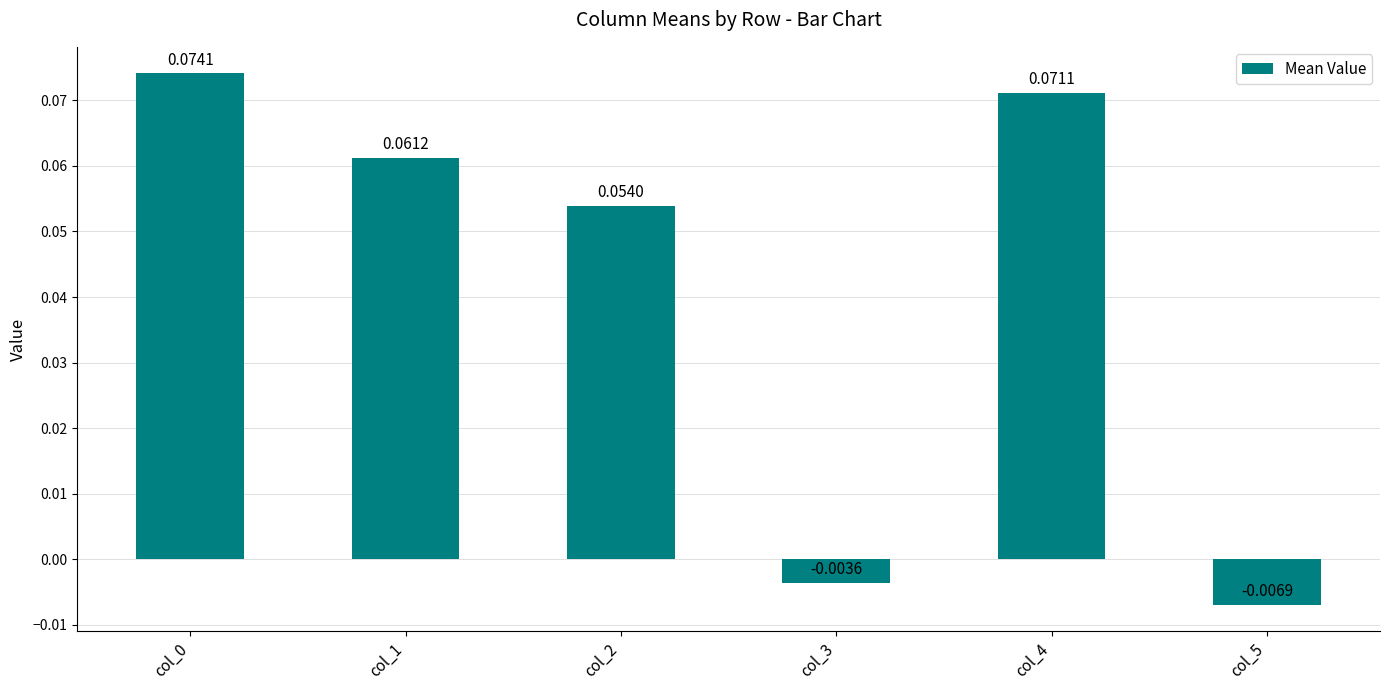

At which label is the value closest to 0?

col_3